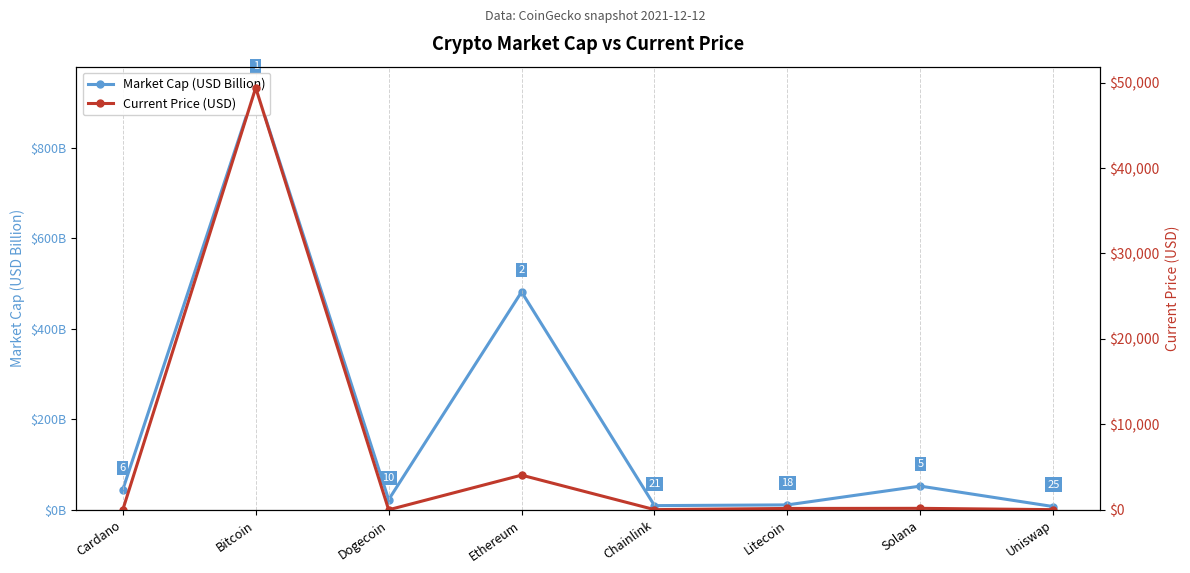

Rank the series by their average value, from highest to lowest.

Current Price (USD), Market Cap (USD Billion)